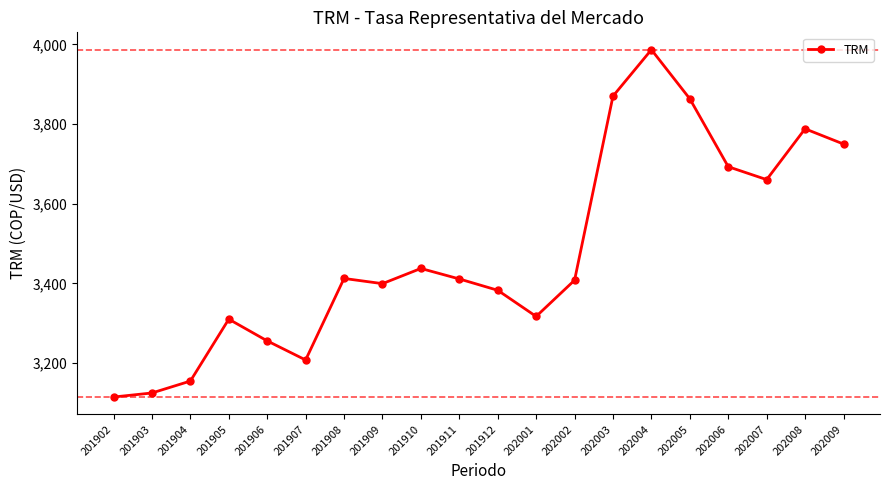

What is the sum of the values at 201907 and 202001?

6525.5